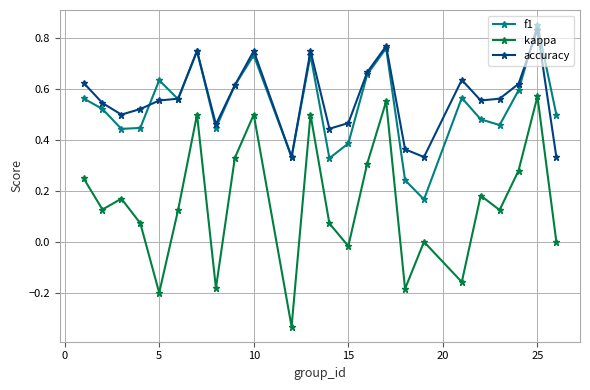

True or false: kappa has more than 2 interior local peaks.

True